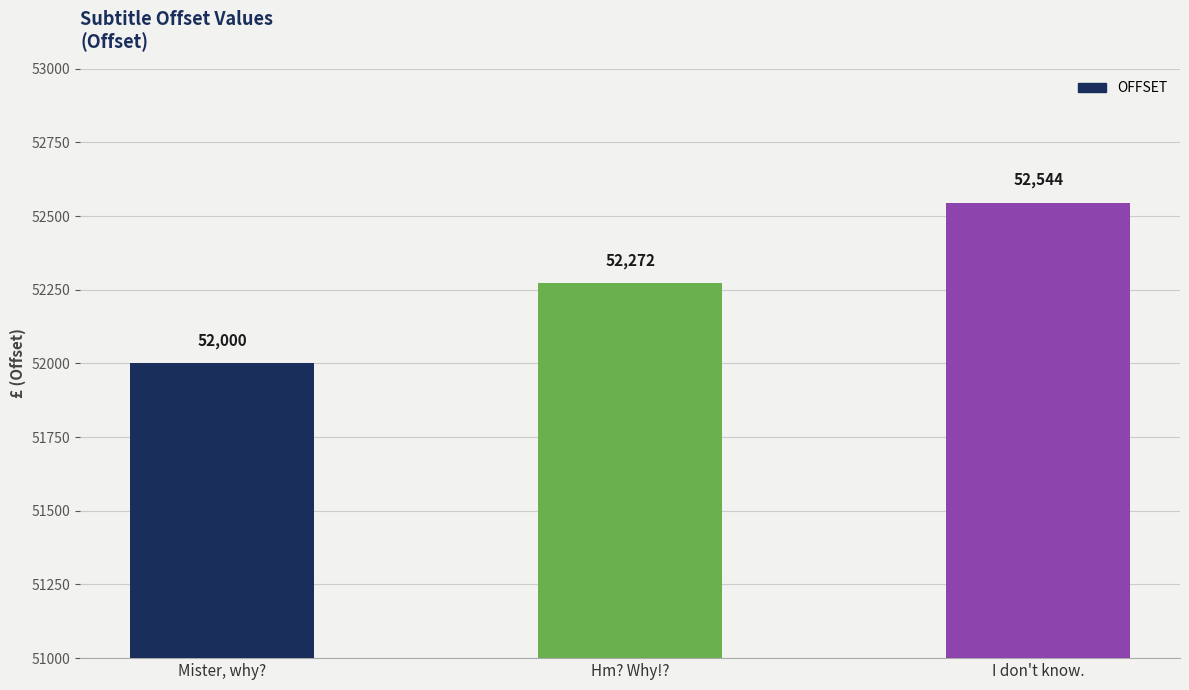

True or false: the data shows 52272 at Hm? Why!?.

True